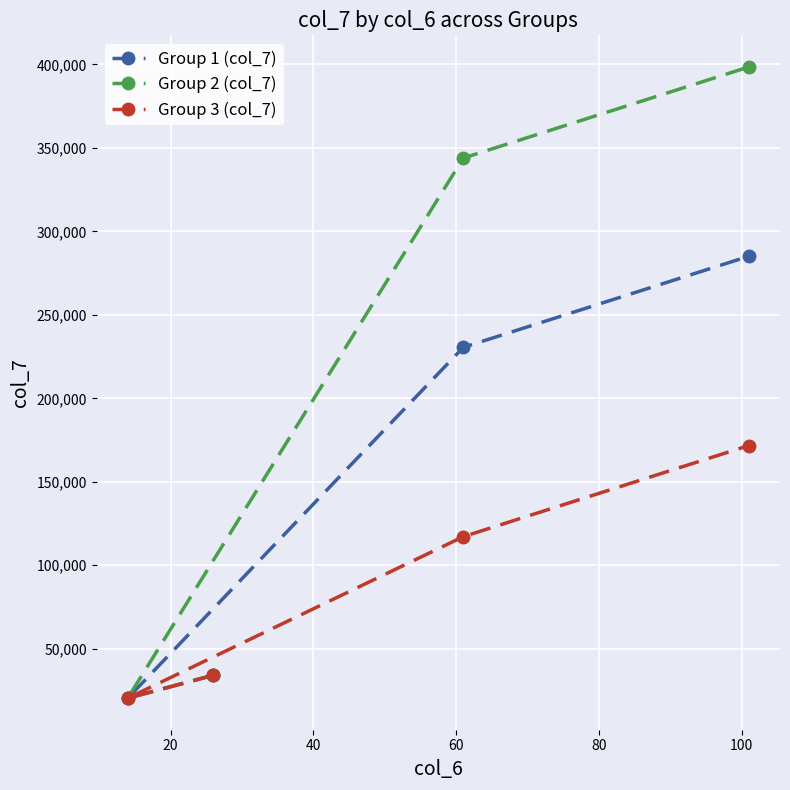

What is the maximum value for Group 2 (col_7)?

398479